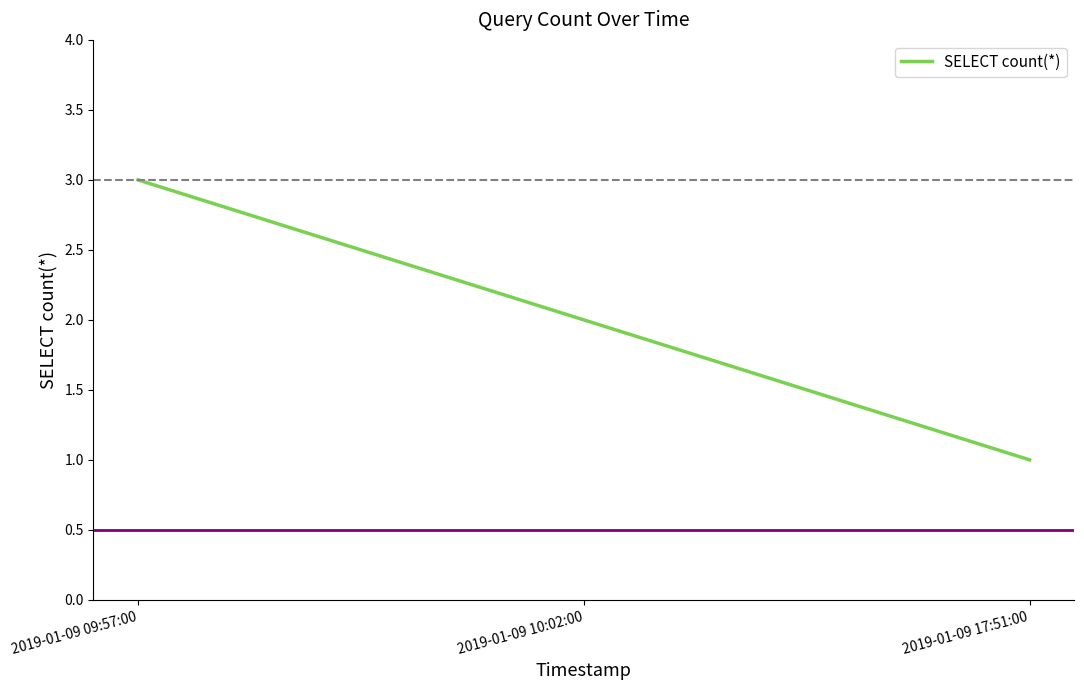

What is the sum of all values?

6